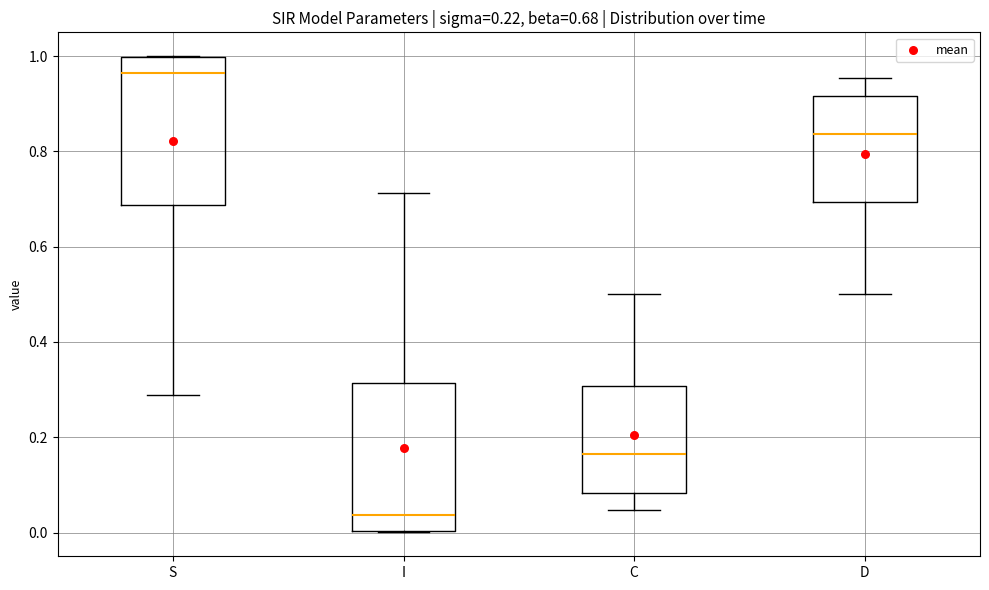

Which box has the highest median line?

S